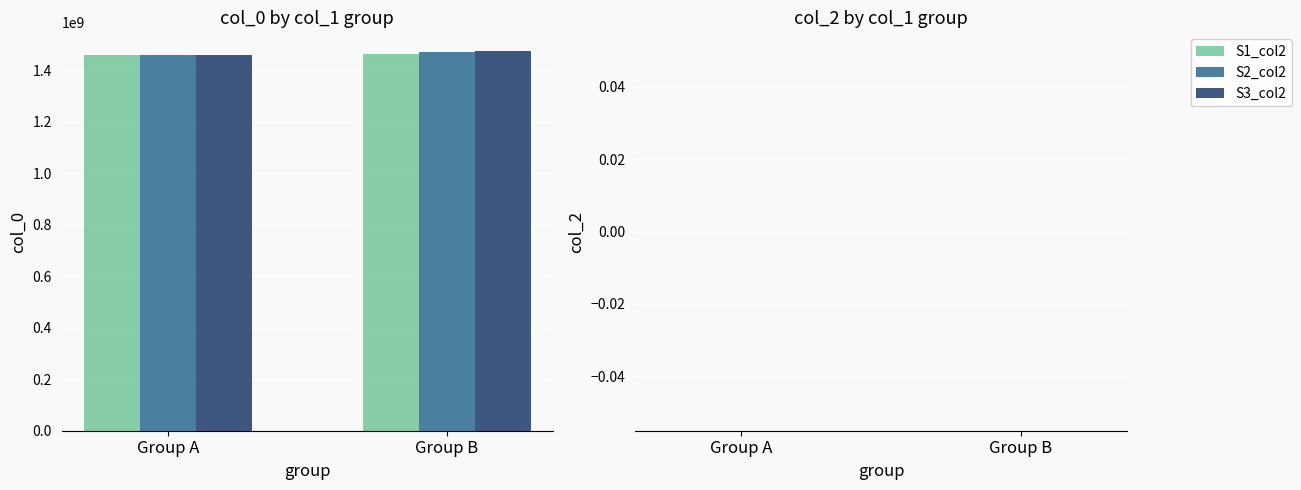

What is the total value across all series at Group B?

4404613101.2